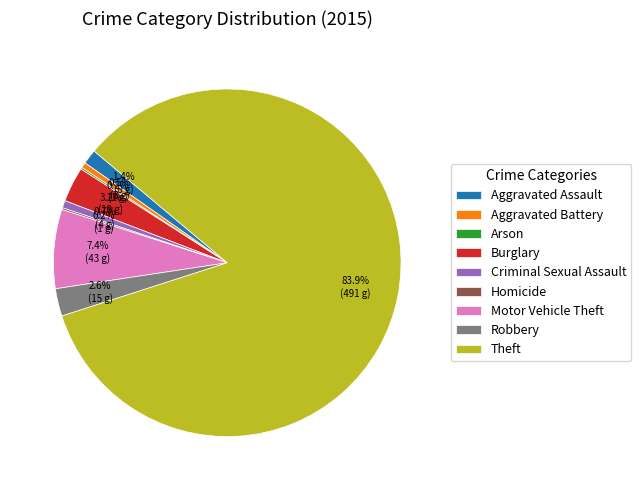

The Aggravated Assault slice represents 8% of the pie. True or false?

False